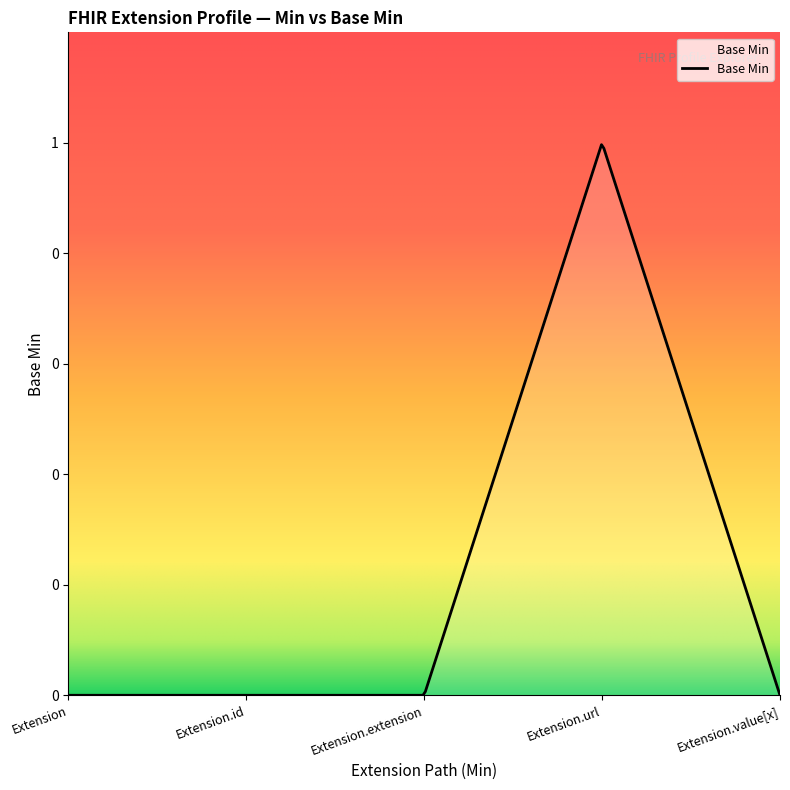

List the labels in order of value, smallest first.

Extension, Extension.id, Extension.extension, Extension.value[x], Extension.url